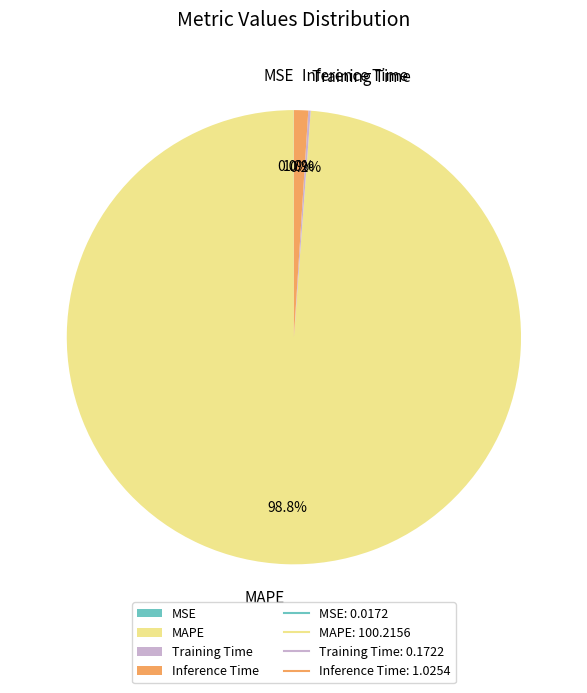

Is there a majority slice in this chart?

Yes